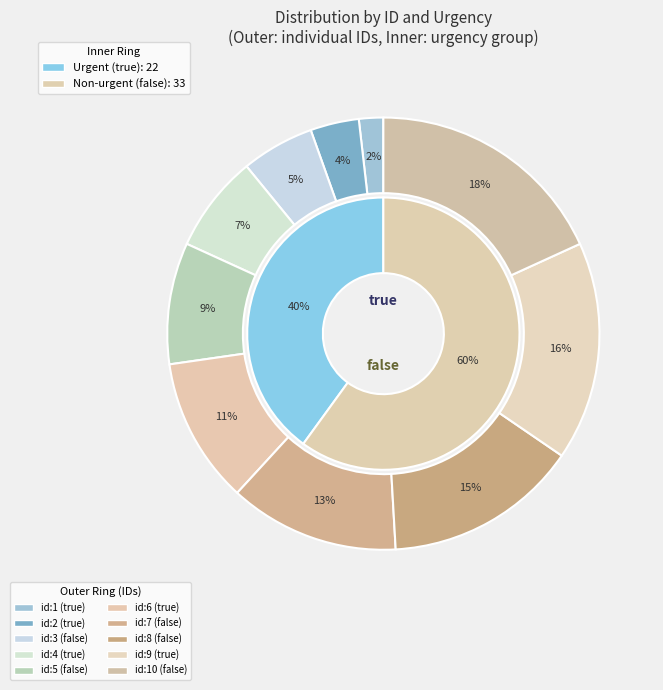

True or false: id:2 (true) accounts for 4% of the total.

True